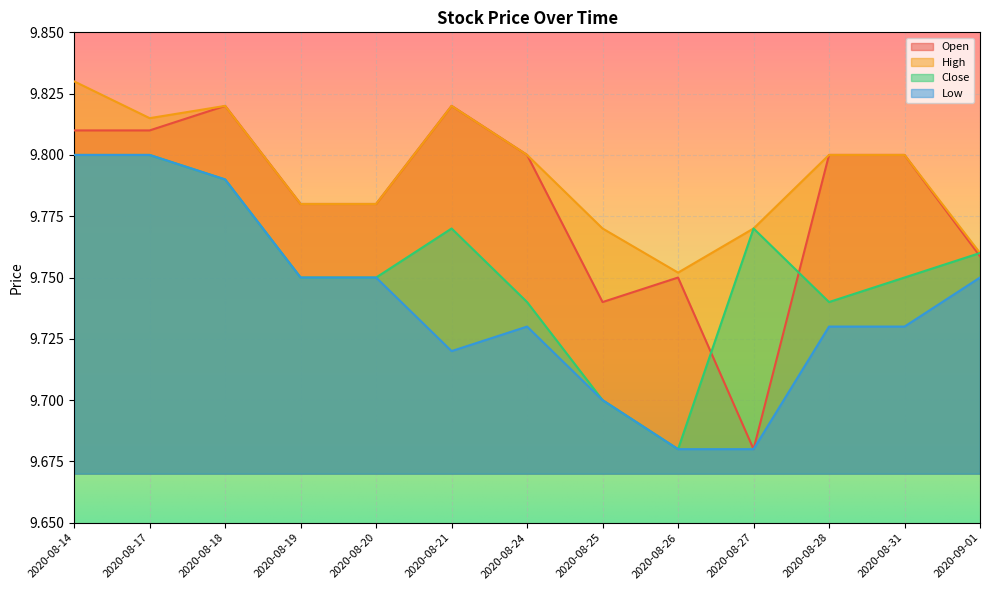

At how many categories does at least one series exceed 9?

13